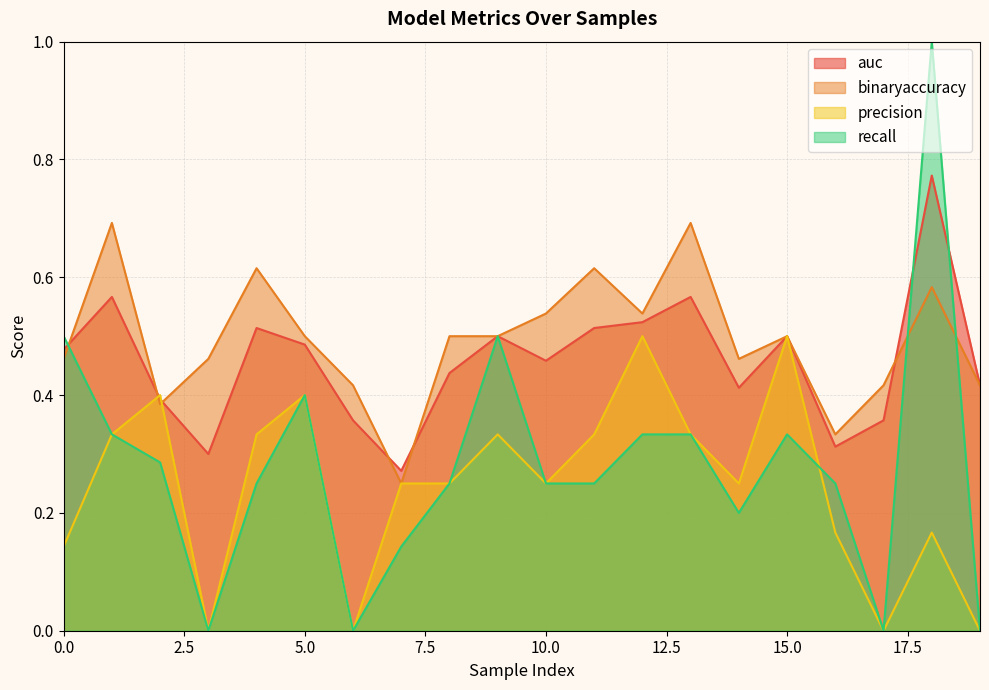

Which series has the largest total across all categories?

binaryaccuracy